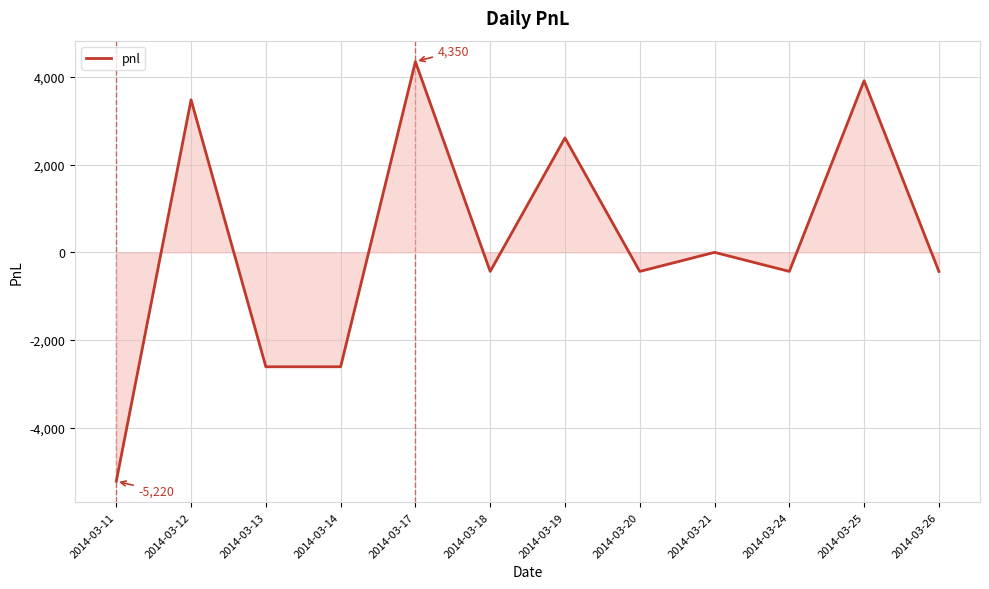

Which label corresponds to the smallest value in the chart?

2014-03-11